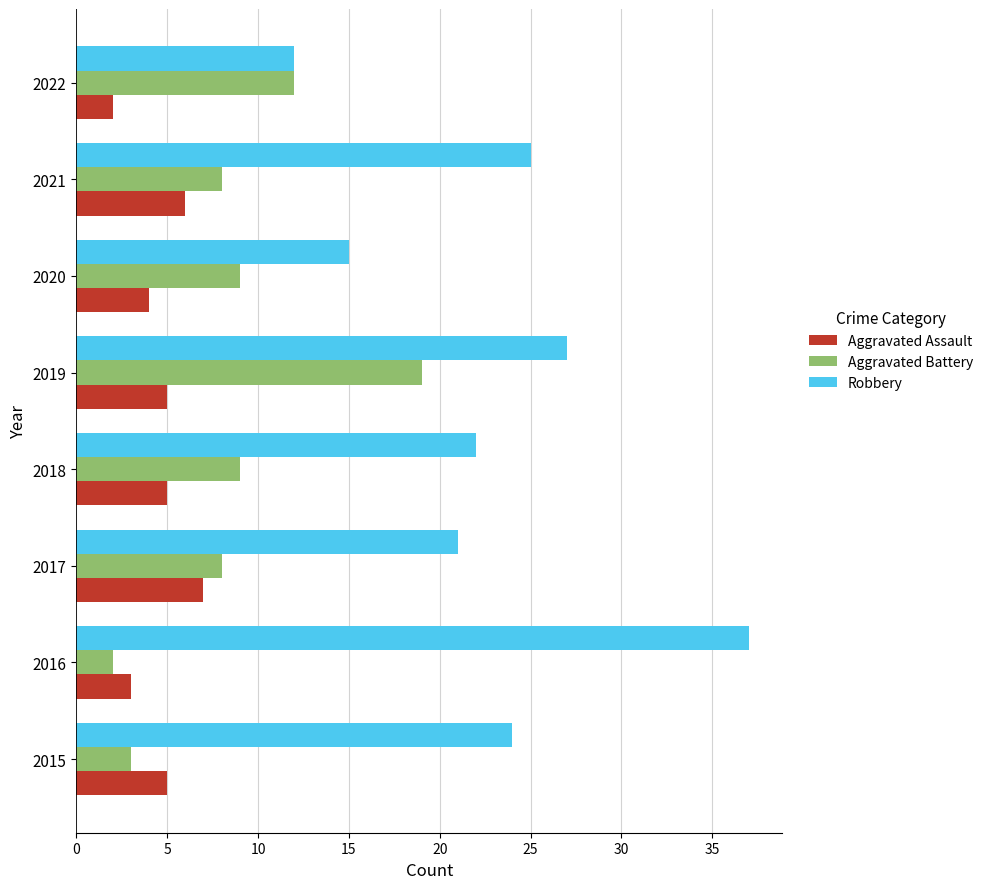

What is the average value of the Aggravated Assault series?

5